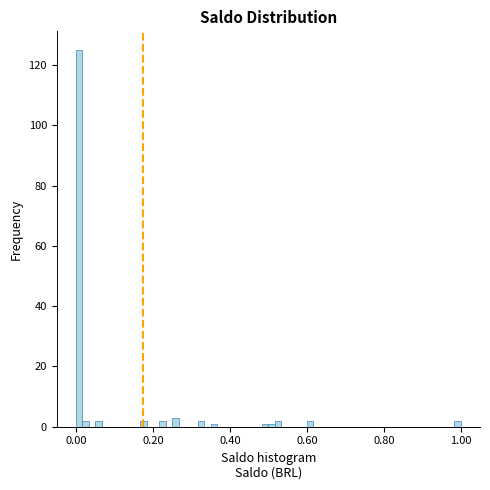

Read against the x-axis, roughly where is the centre of the tallest bar?

0.00